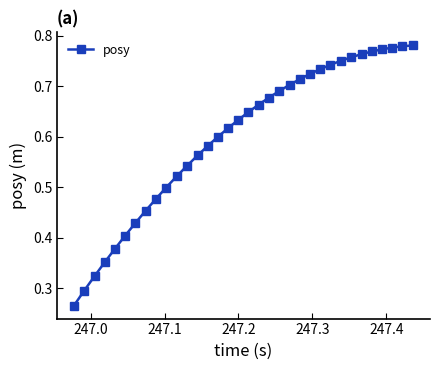

How many values are between 0 and 1?

34